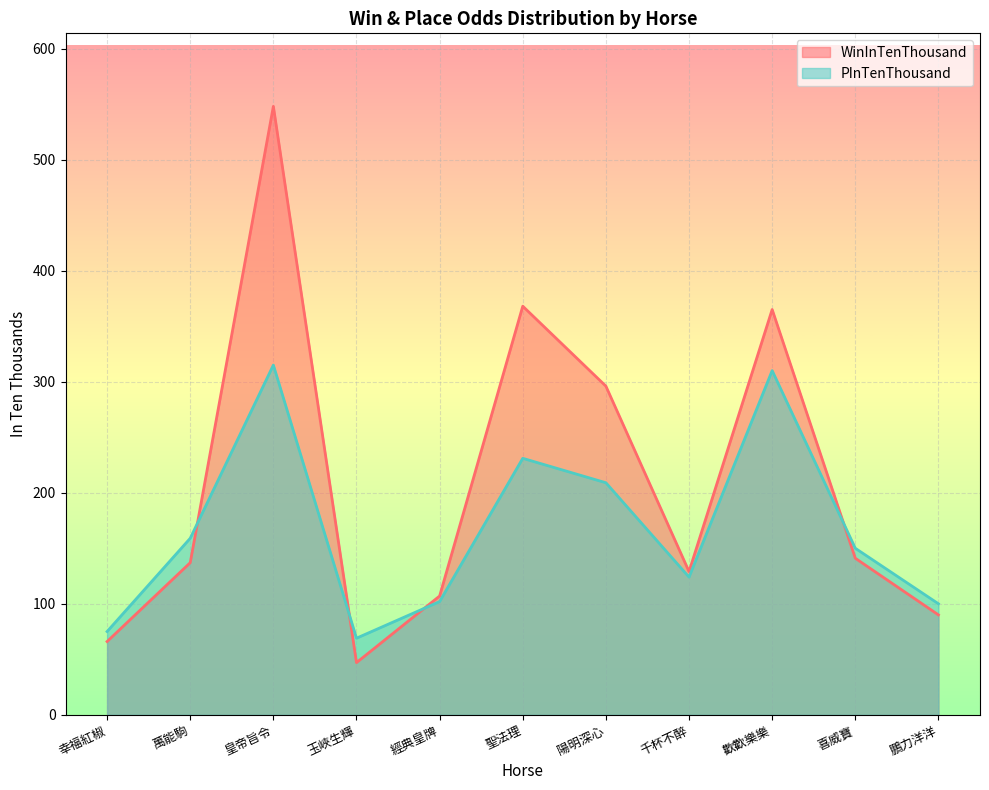

How many lines are shown in the chart?

2